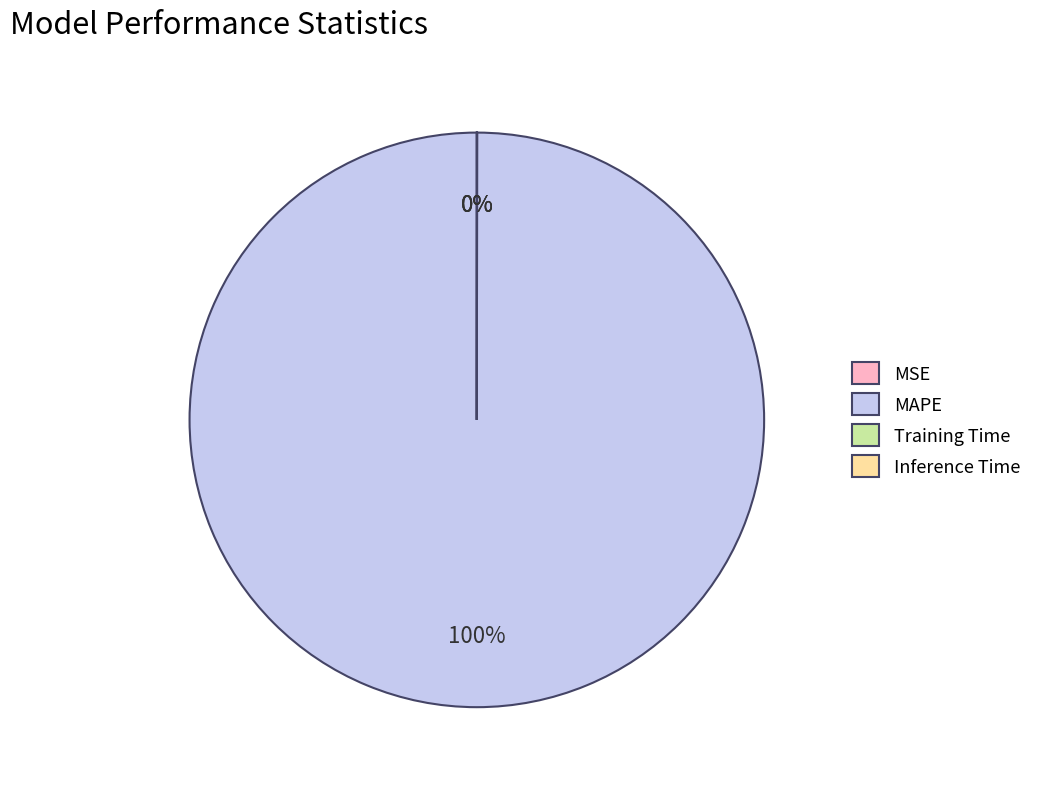

Which category has the biggest portion of the pie?

MAPE